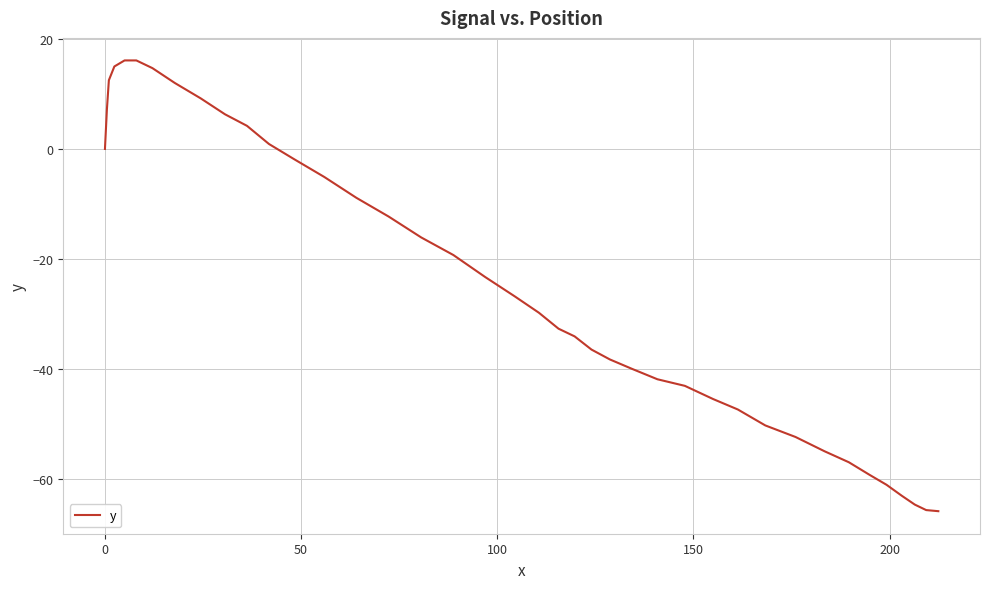

What is the maximum value shown in the chart?

16.1